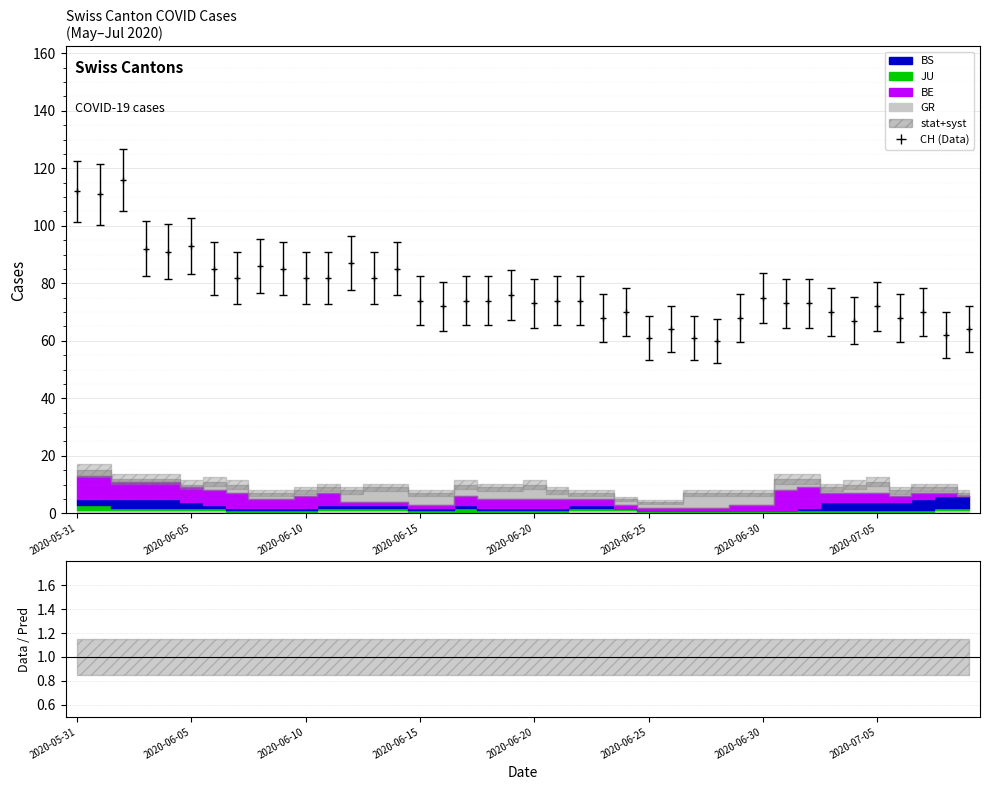

True or false: BE and CH intersect in this chart.

False